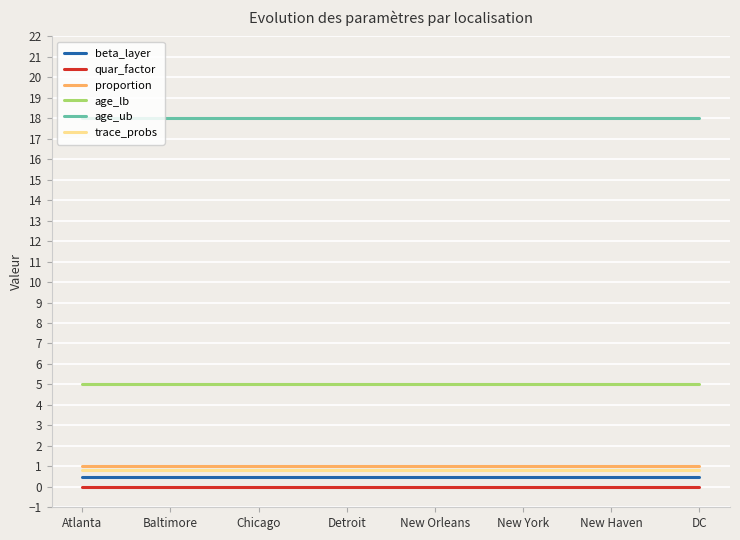

True or false: proportion has a value of 1.0 at Detroit.

True